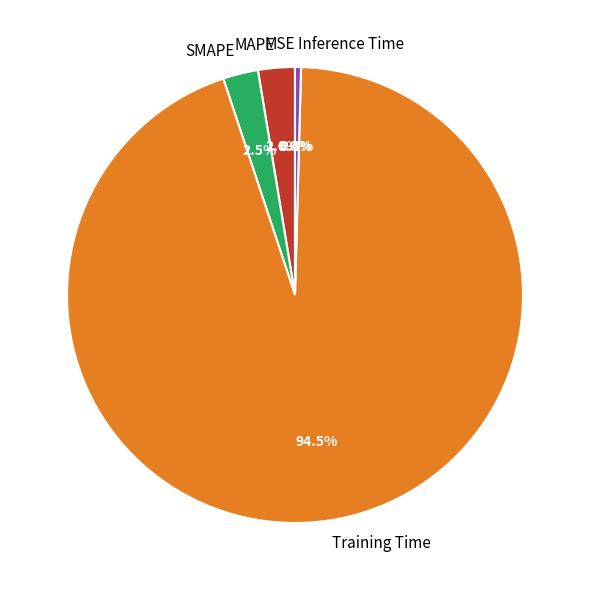

What is the total percentage of Inference Time and MAPE?

3.0%